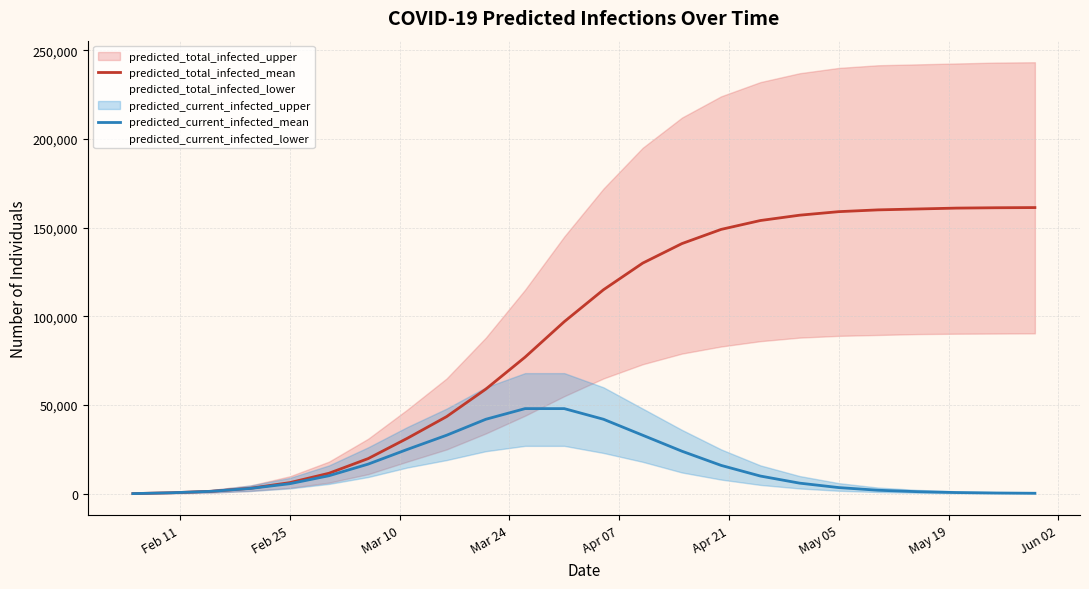

Is the value of predicted_total_infected_mean at Mar 10 greater than the value of predicted_current_infected_mean at Apr 07?

No